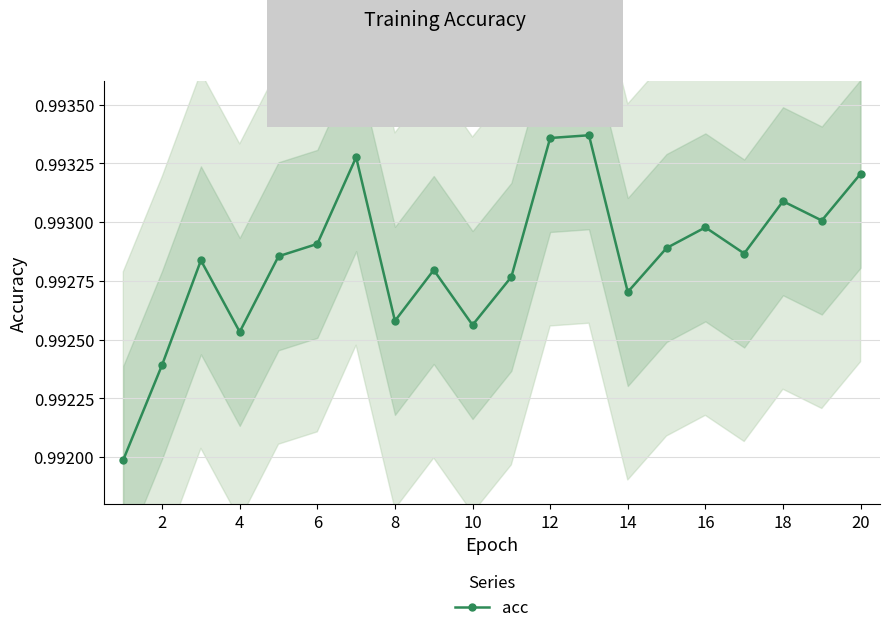

The acc series shows 1.4 at 16. True or false?

False